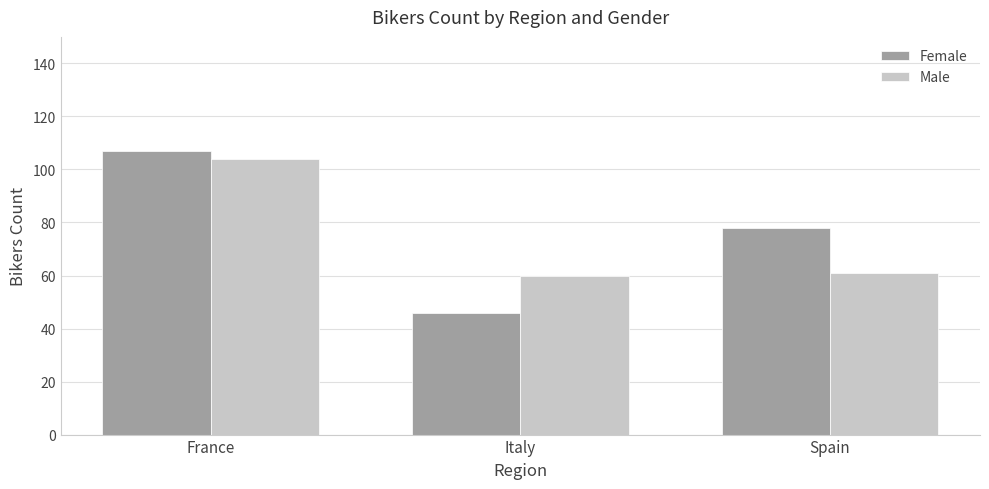

What is the smallest value displayed?

46